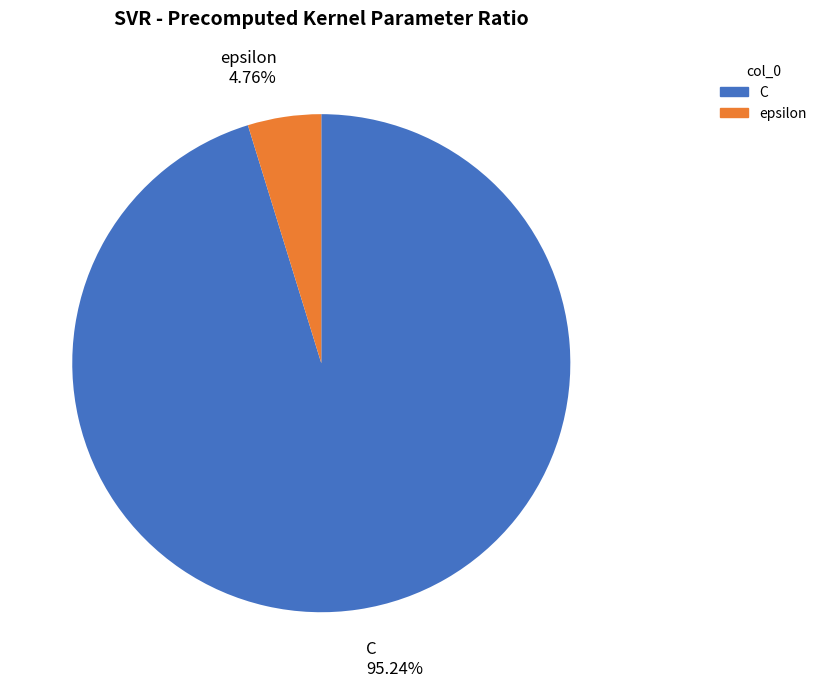

Is epsilon the majority of the pie?

No